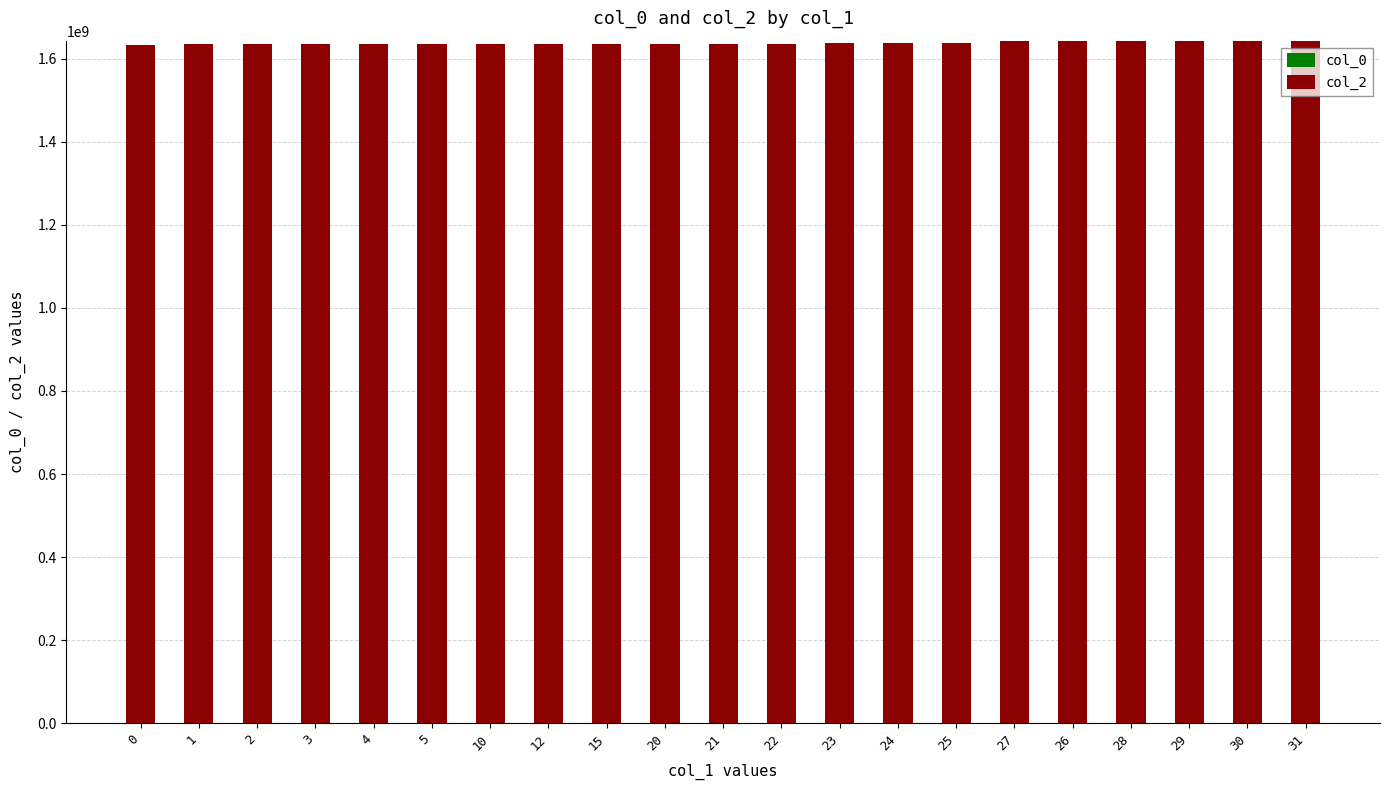

What is the average value?

1638067723